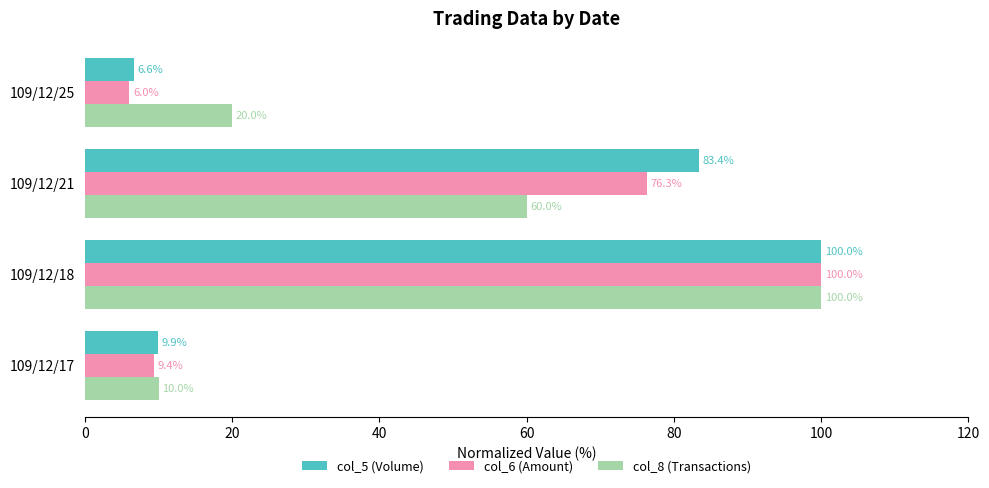

Read the col_6 (Amount) value at 109/12/18.

100.0